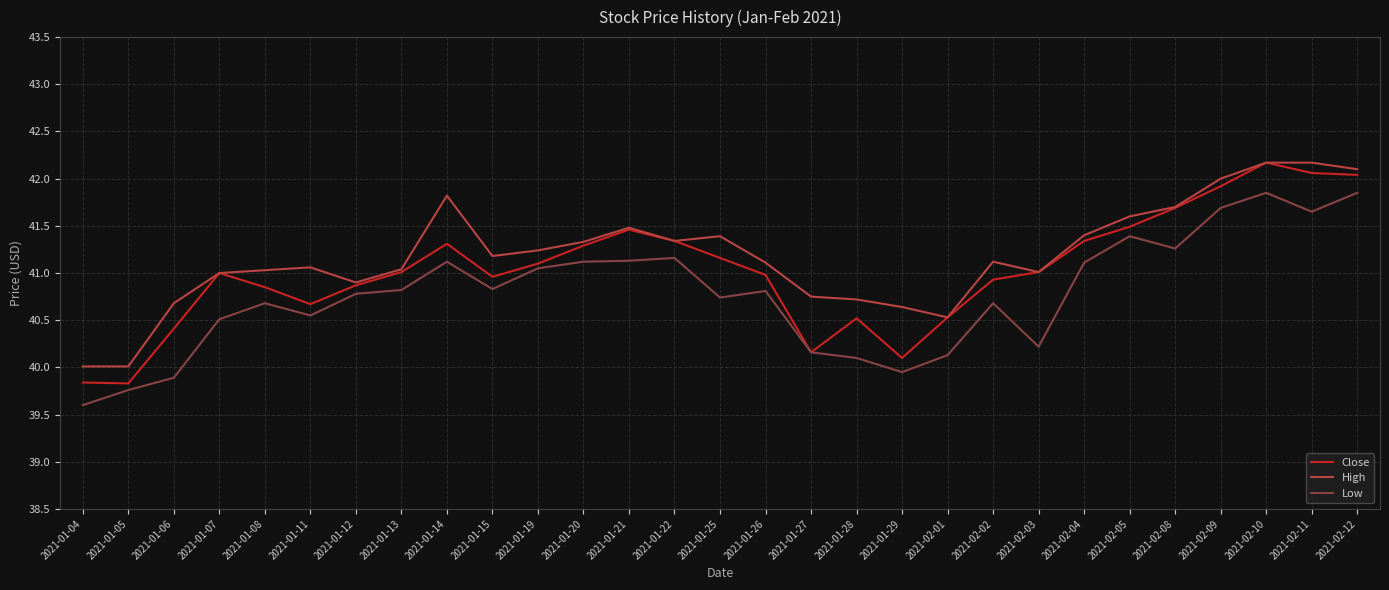

True or false: High and Low intersect in this chart.

False